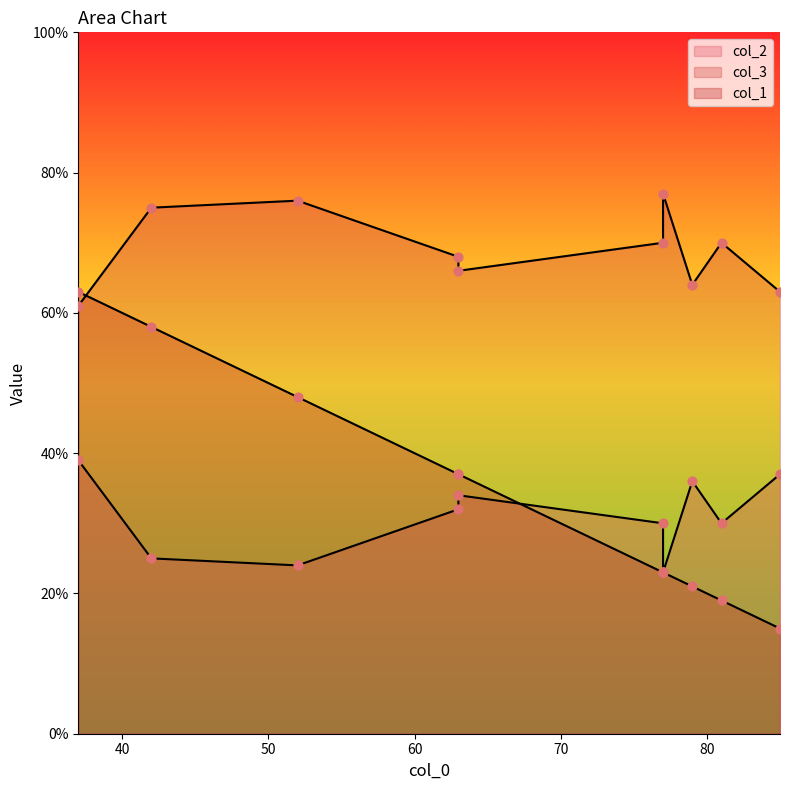

Which series has the largest total across all categories?

col_3